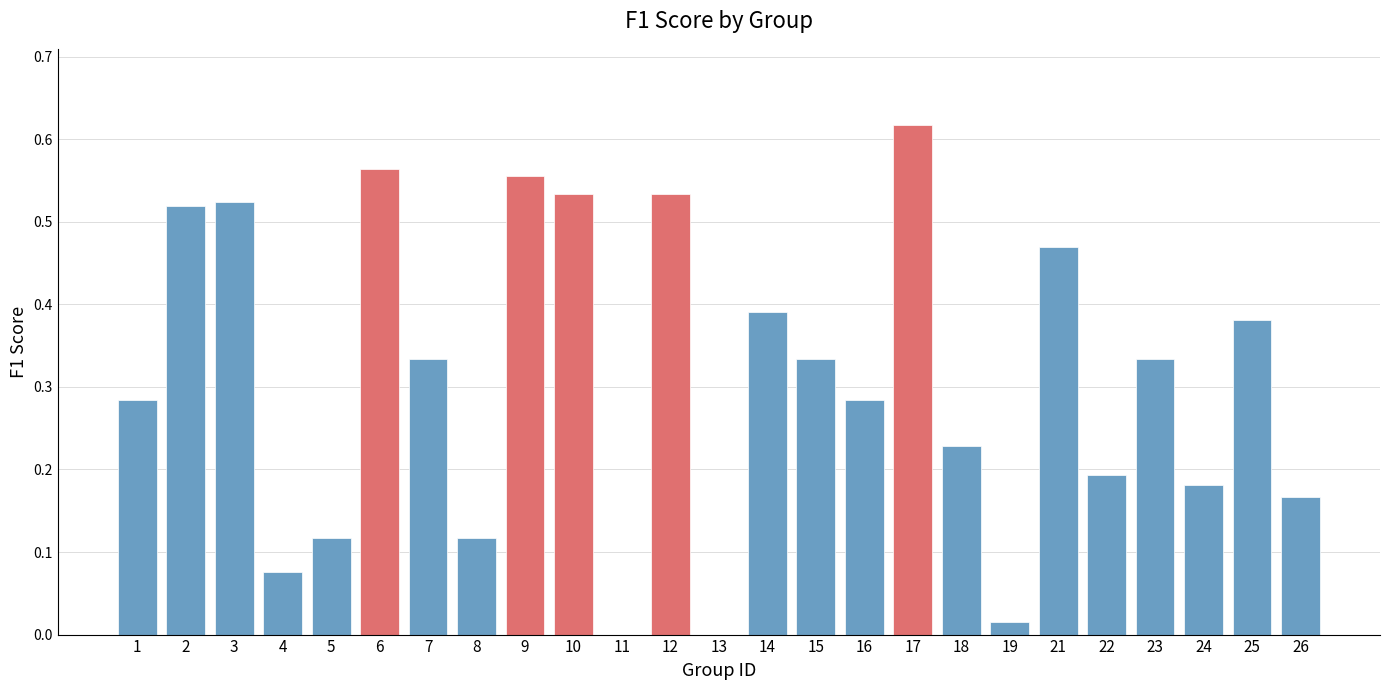

At which category does the chart reach its peak across all series?

17